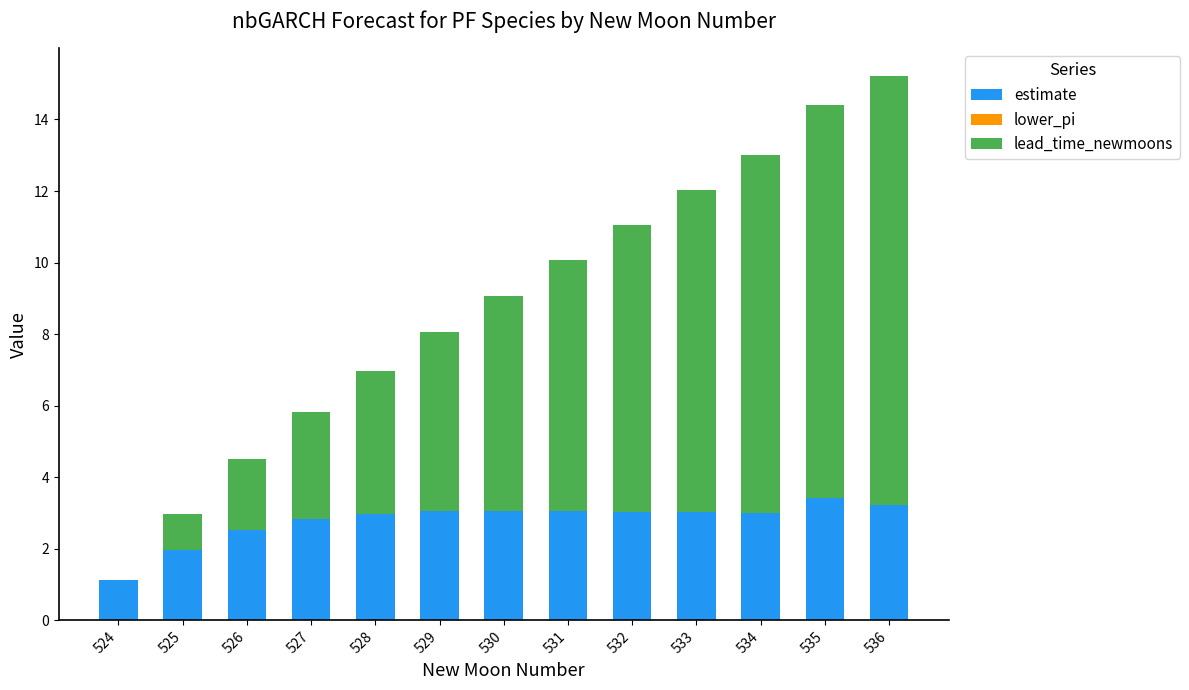

At which category is the sum across all series the highest?

536